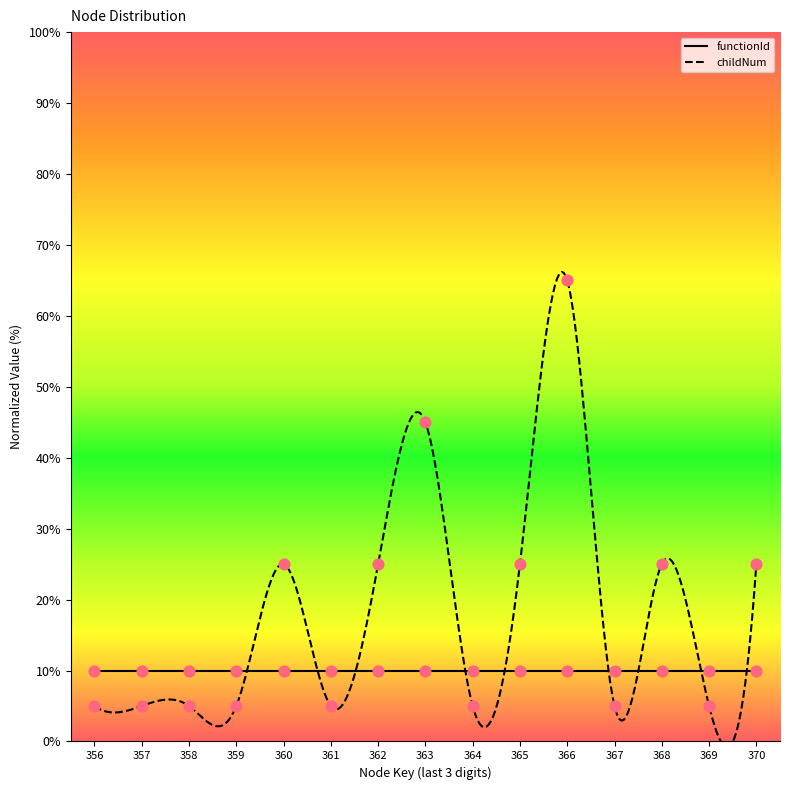

What is the change in value from 369 to 370?

+20